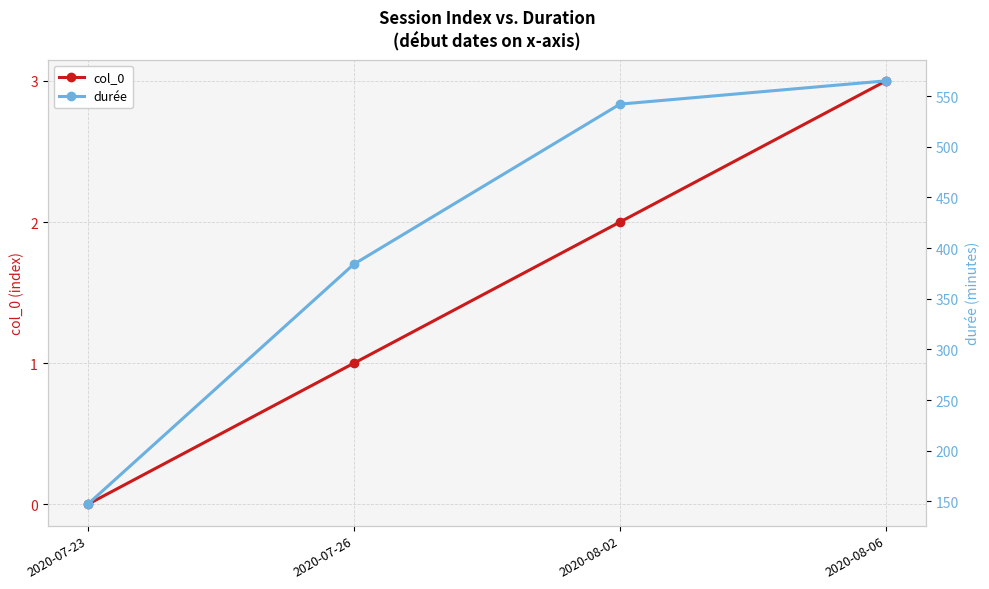

True or false: col_0 and durée intersect in this chart.

False